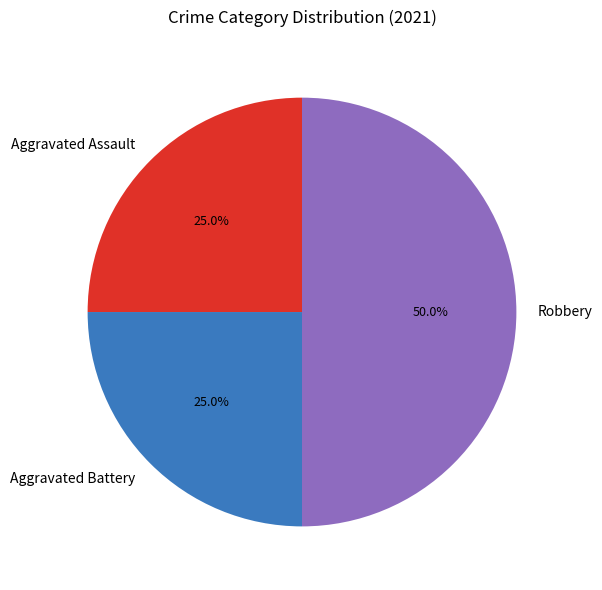

To the nearest percent, what is the combined percentage of Aggravated Battery and Robbery?

75%